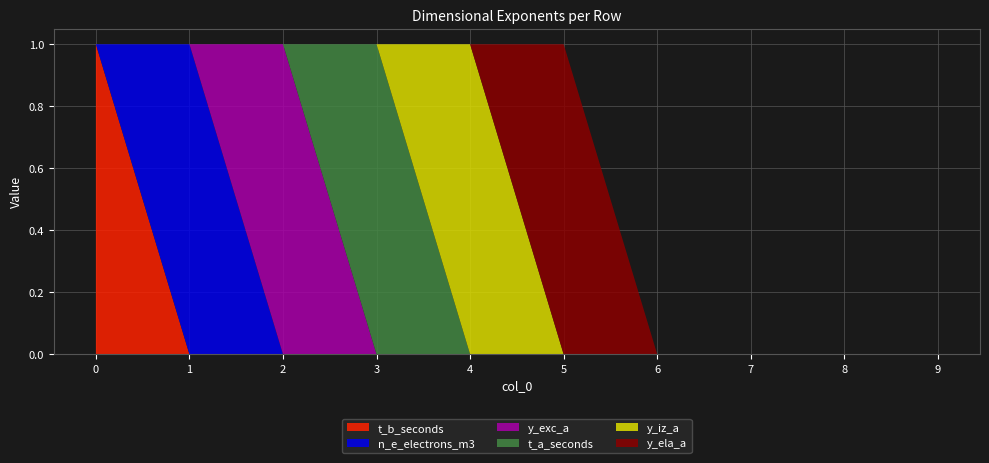

Reading right to left, transcribe all the data shown in this chart.

t_b_seconds: 9=0	8=0	7=0	6=0	5=0	4=0	3=0	2=0	1=0	0=1
n_e_electrons_m3: 9=0	8=0	7=0	6=0	5=0	4=0	3=0	2=0	1=1	0=0
y_exc_a: 9=0	8=0	7=0	6=0	5=0	4=0	3=0	2=1	1=0	0=0
t_a_seconds: 9=0	8=0	7=0	6=0	5=0	4=0	3=1	2=0	1=0	0=0
y_iz_a: 9=0	8=0	7=0	6=0	5=0	4=1	3=0	2=0	1=0	0=0
y_ela_a: 9=0	8=0	7=0	6=0	5=1	4=0	3=0	2=0	1=0	0=0